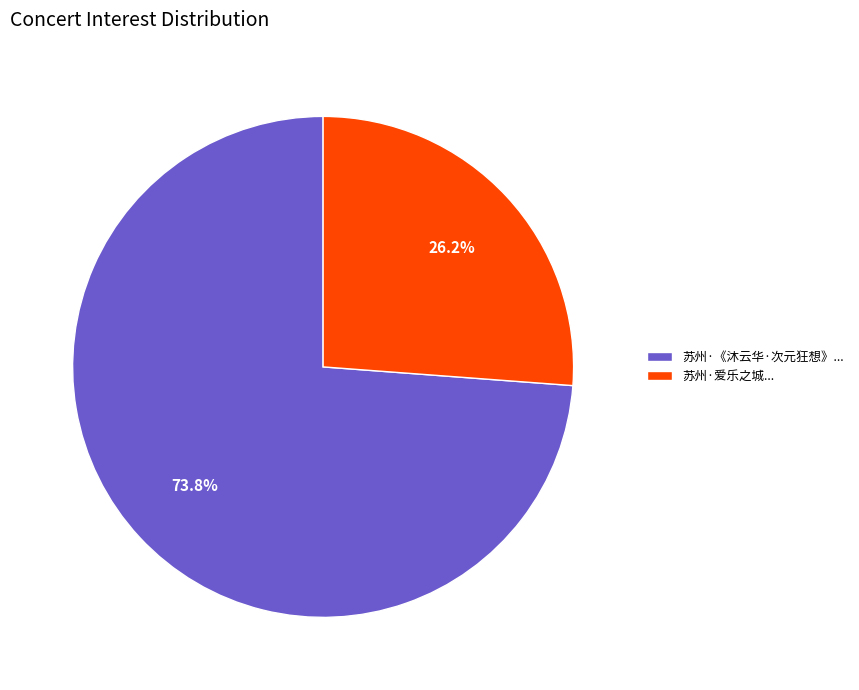

Between 苏州·爱乐之城... and 苏州·《沐云华·次元狂想》..., which is larger?

苏州·《沐云华·次元狂想》...